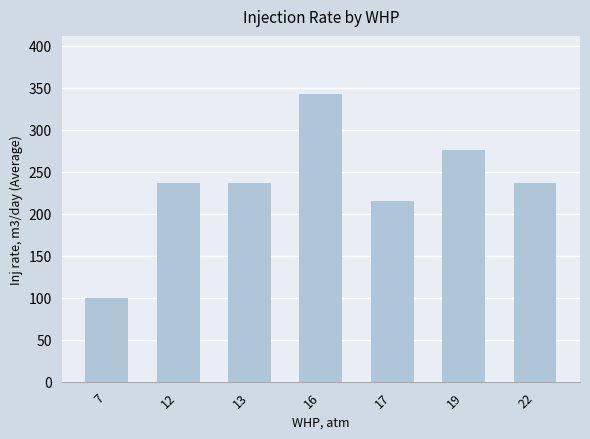

What is the difference between the second highest and second lowest values?

61